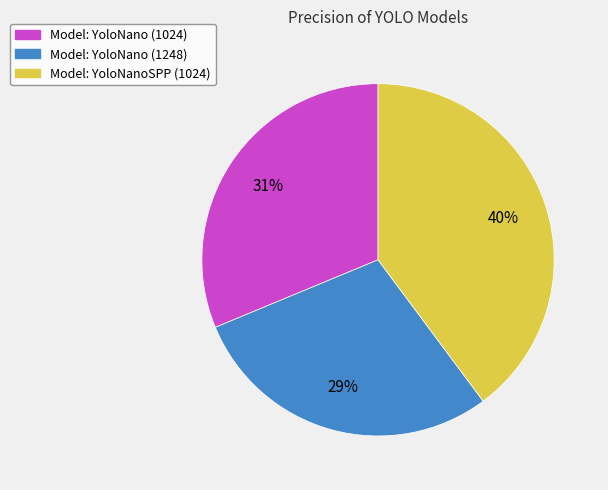

What percentage is the Model: YoloNano (1248) slice, to the nearest percent?

29%